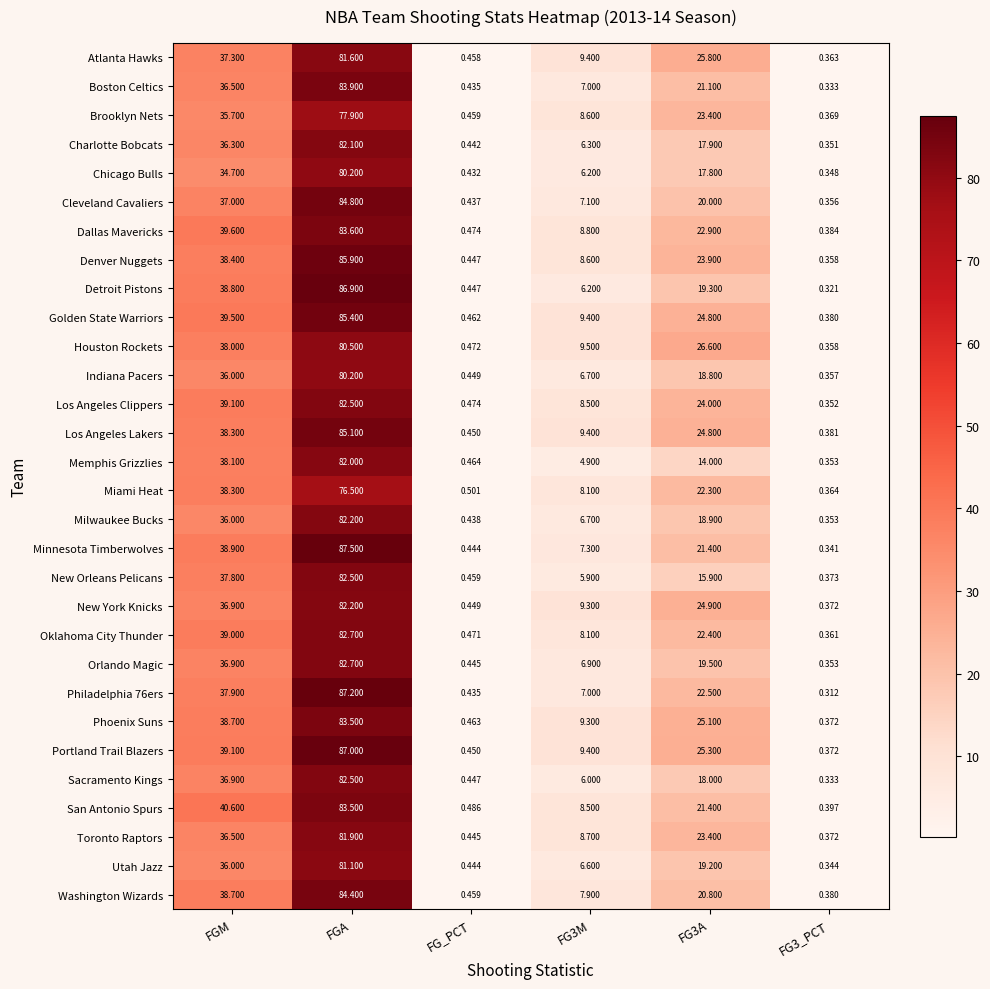

Where does the Minnesota Timberwolves series first go above 21?

FGM